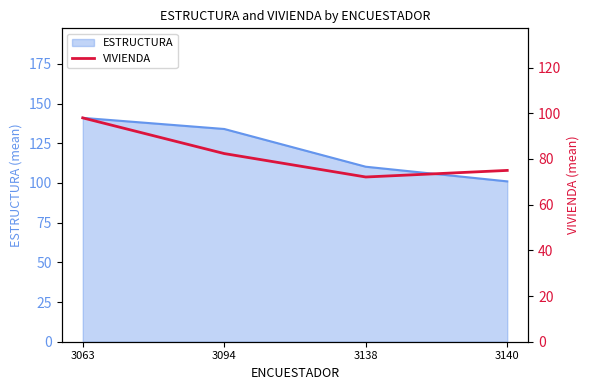

The chart shows a value of 75.0 at 3140. True or false?

True